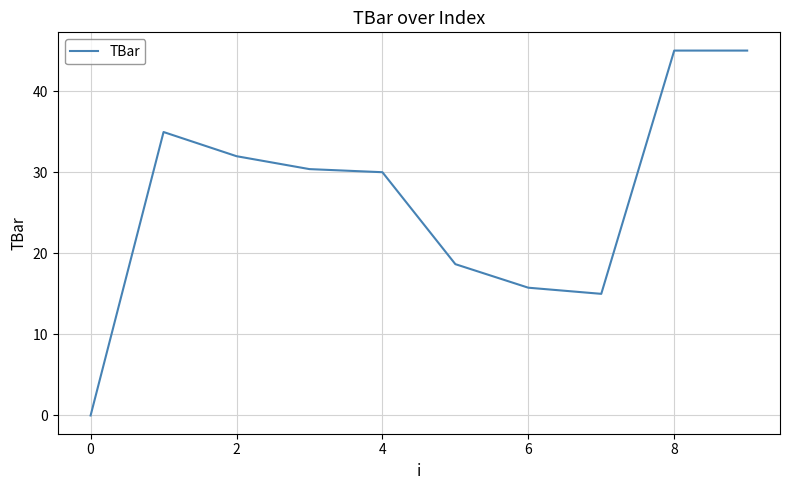

What is the difference between the maximum and minimum values?

45.0